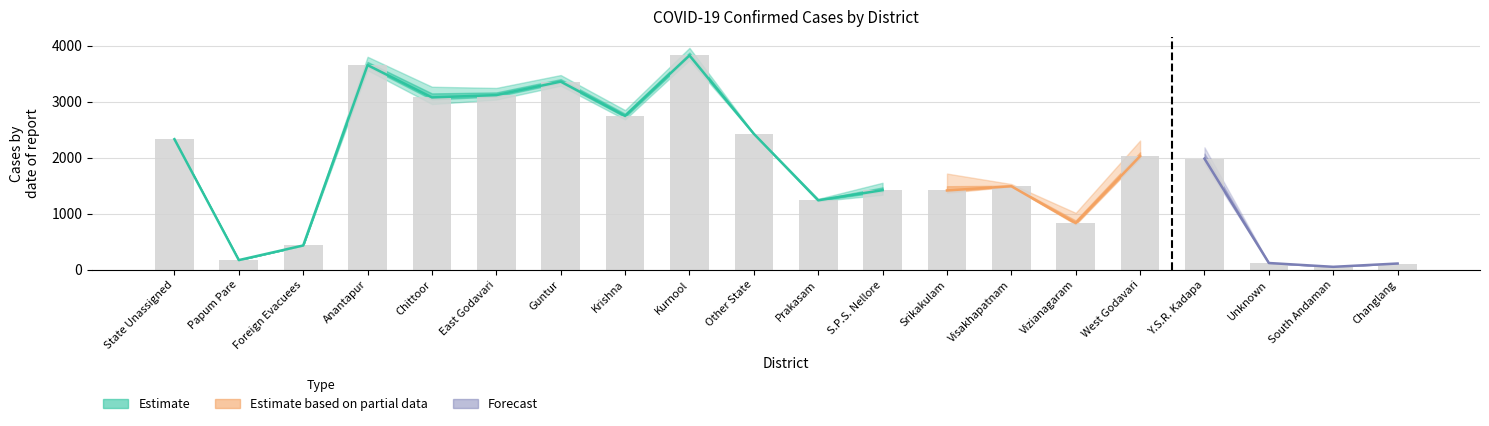

Reading right to left, extract all data points from this chart.

110	51	119	1982	2026	832	1489	1414	1419	1238	2424	3823	2744	3356	3115	3074	3651	432	171	2329